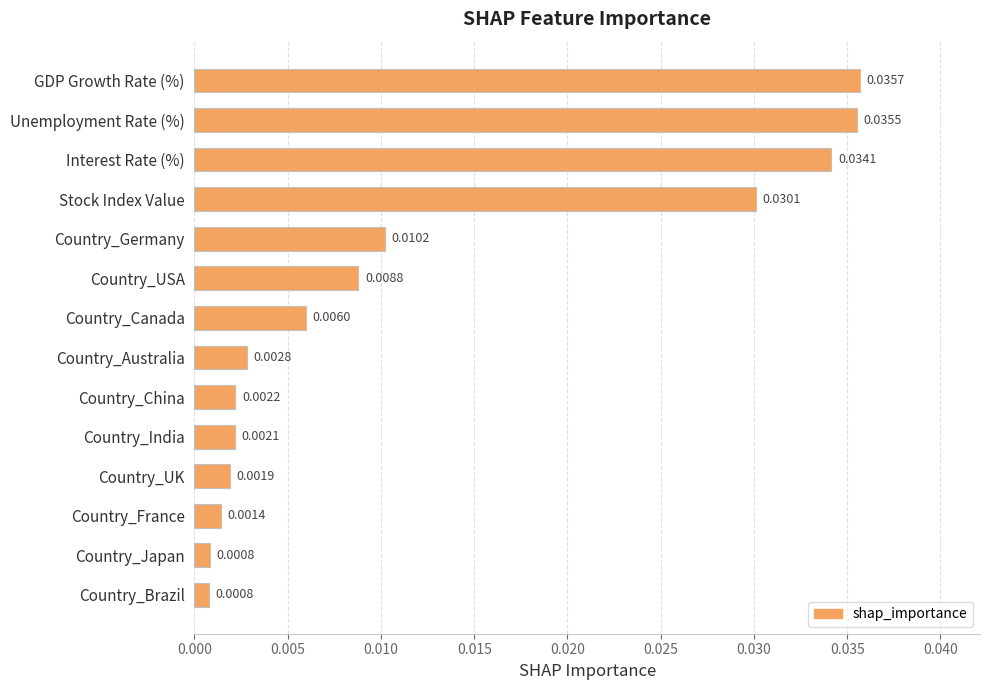

What is the label of the 2nd bar from the top?

Unemployment Rate (%)